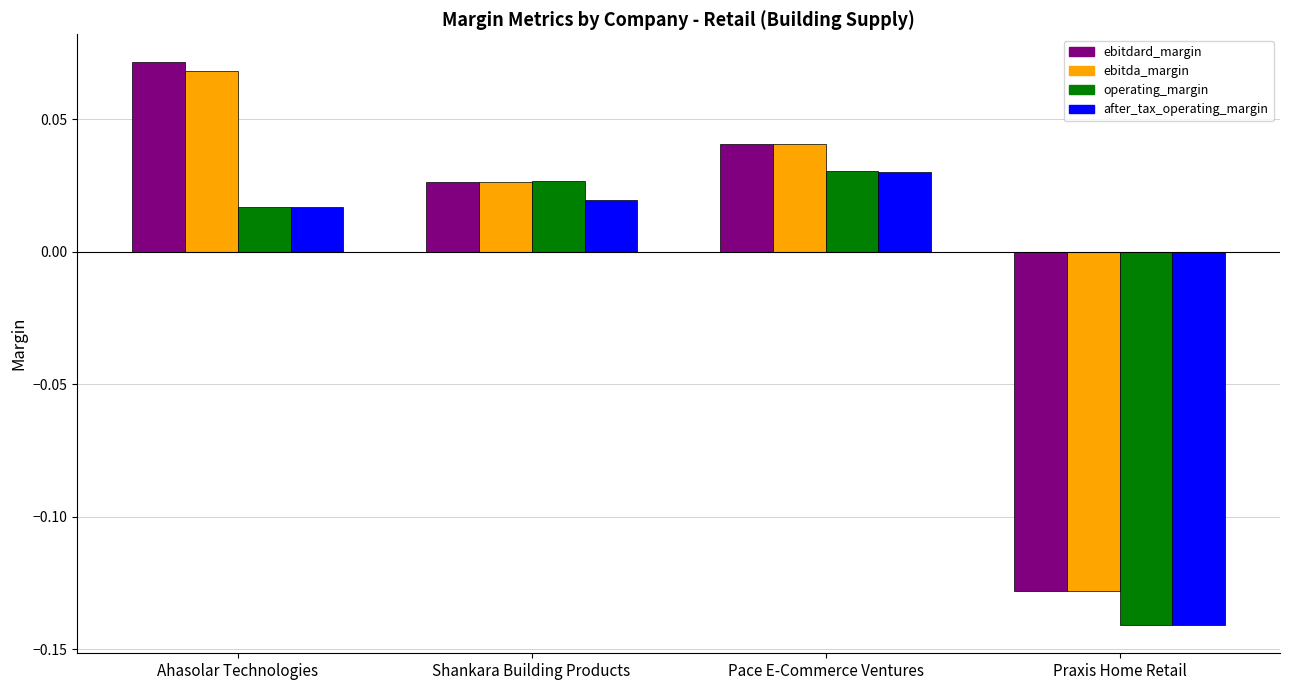

At how many categories does at least one series exceed 0?

3